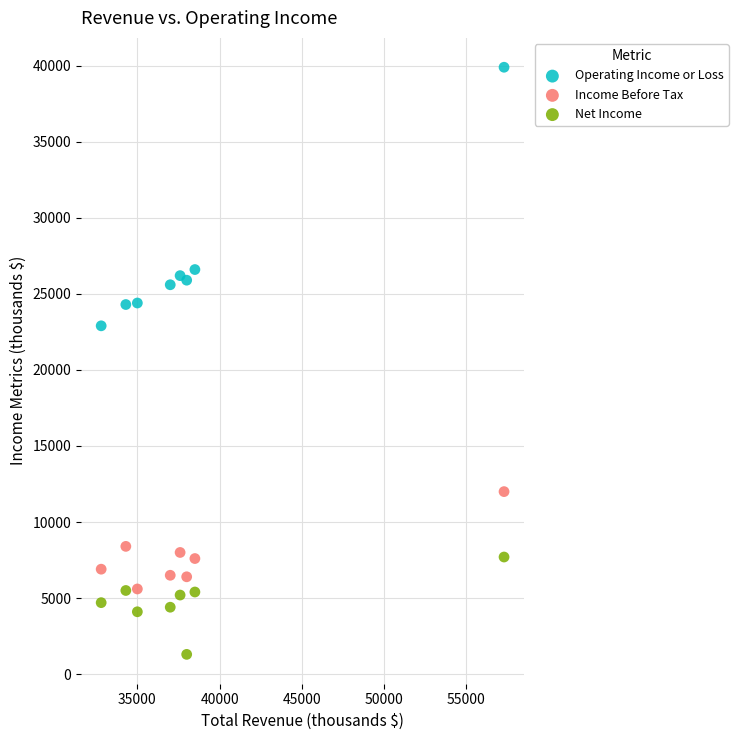

Which series contains the highest Y value?

Operating Income or Loss